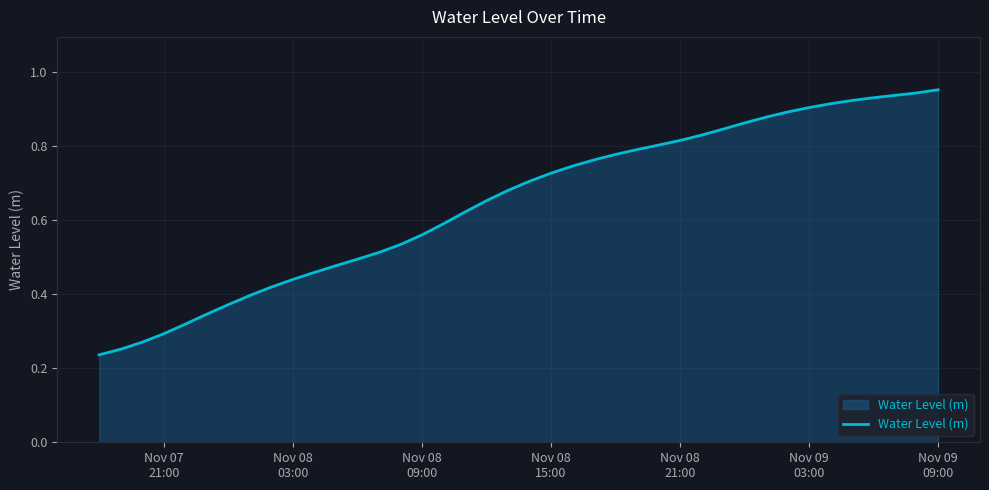

How many lines are shown in the chart?

1